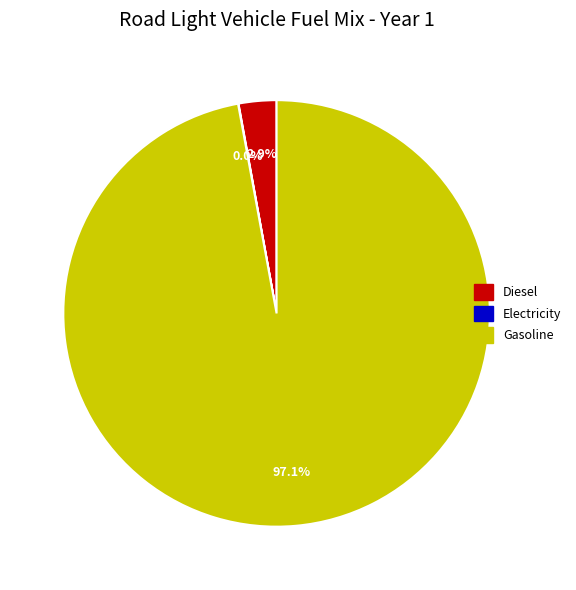

Is there a majority slice in this chart?

Yes